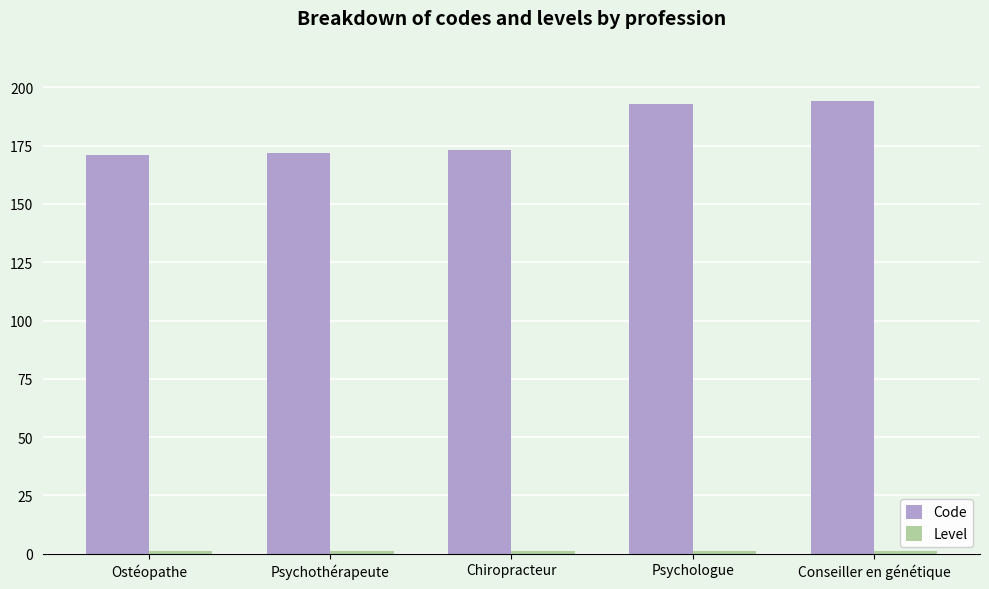

The value of Code at Conseiller en génétique is 312. True or false?

False